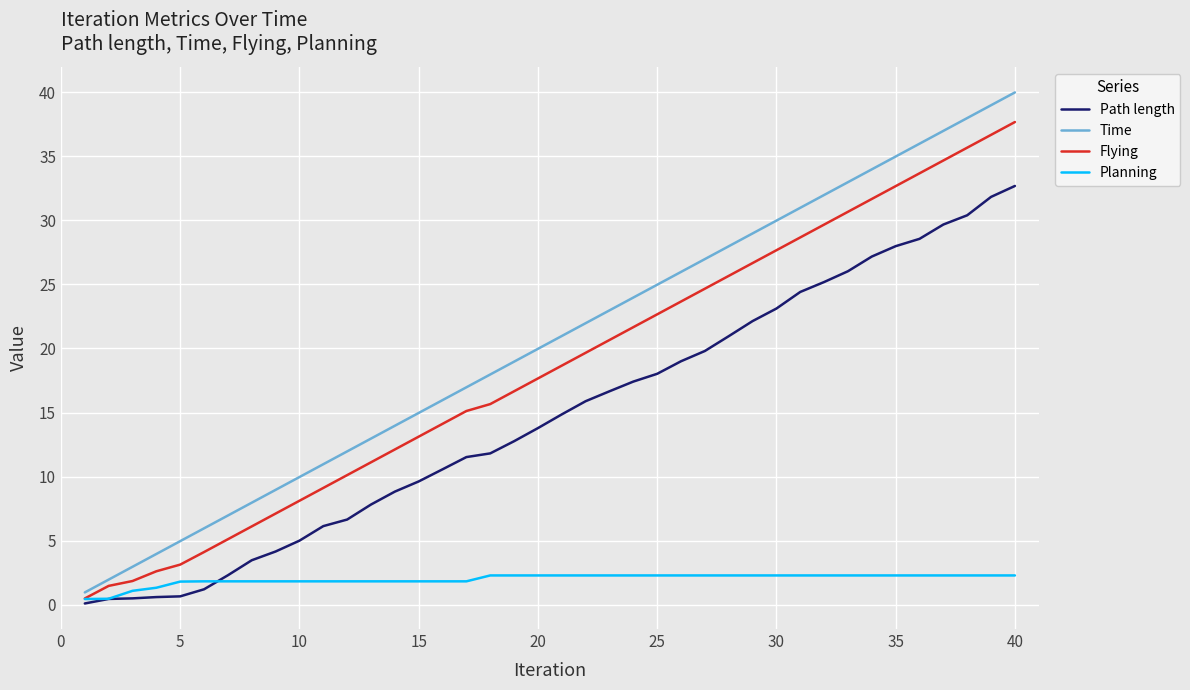

Which series has the largest total across all categories?

Time